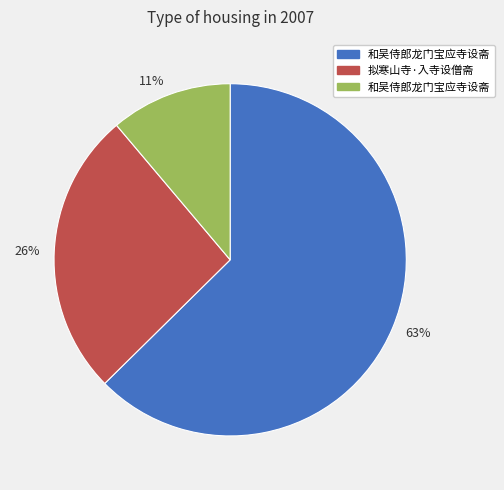

What is the ratio of the value at 26% to the value at 11%?

2.4